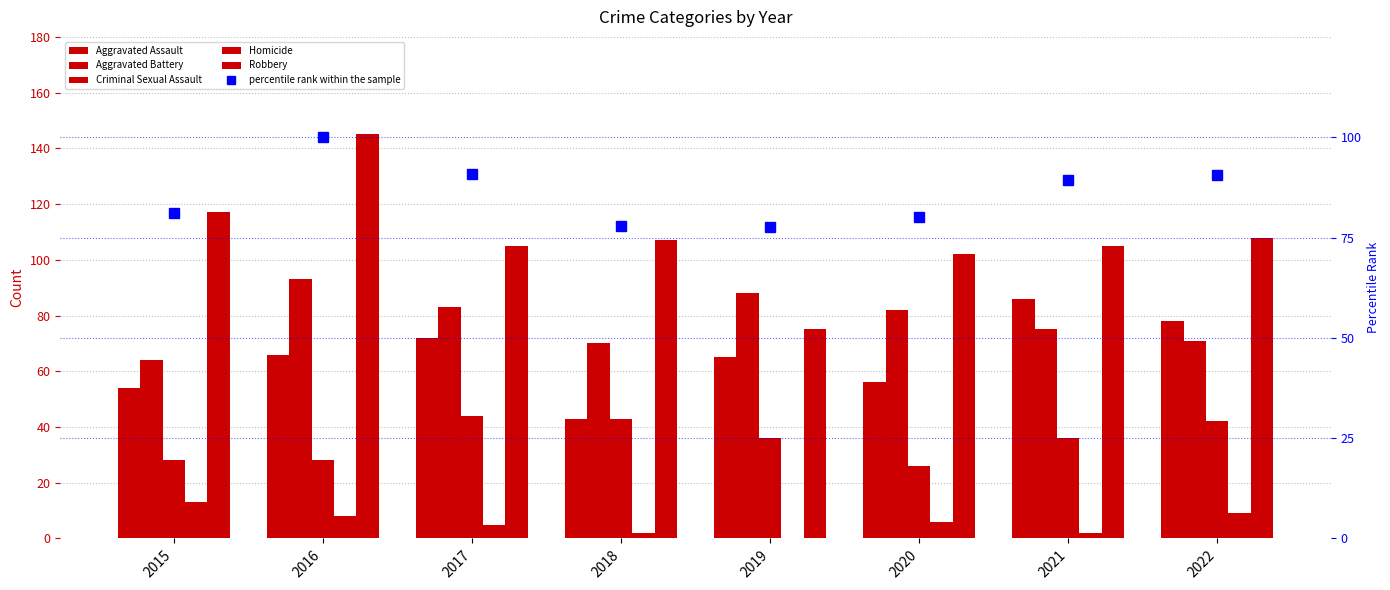

Which series has the largest range (max minus min)?

Robbery